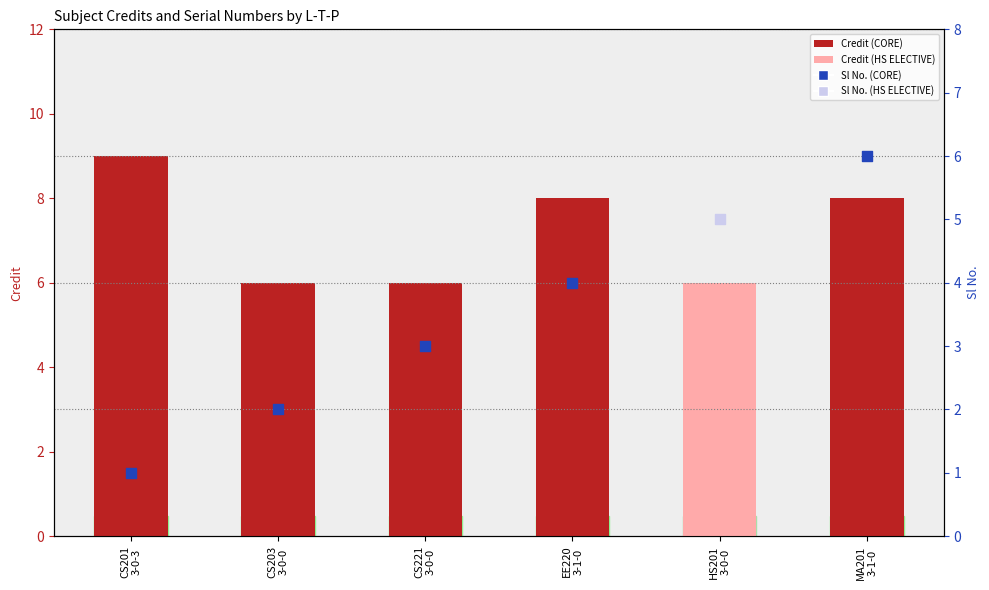

Approximately how many times larger is the value at CS203
3-0-0 compared to CS201
3-0-3?

0.7